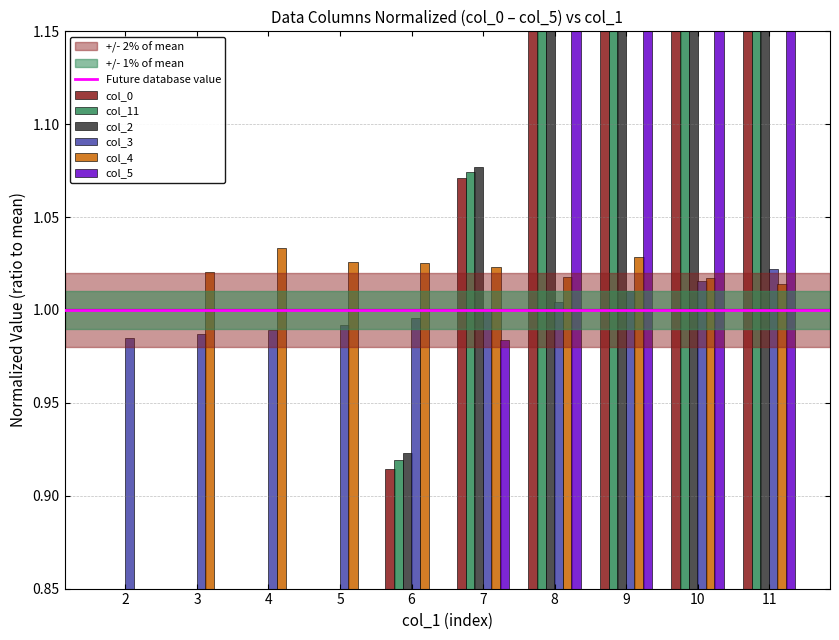

How many values in the col_0 series are below 1?

5